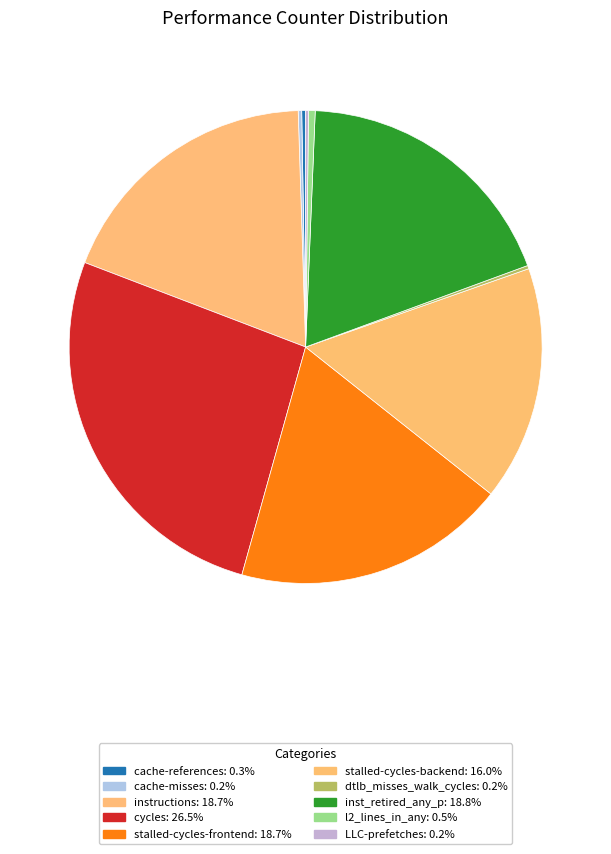

Which category has the biggest portion of the pie?

cycles